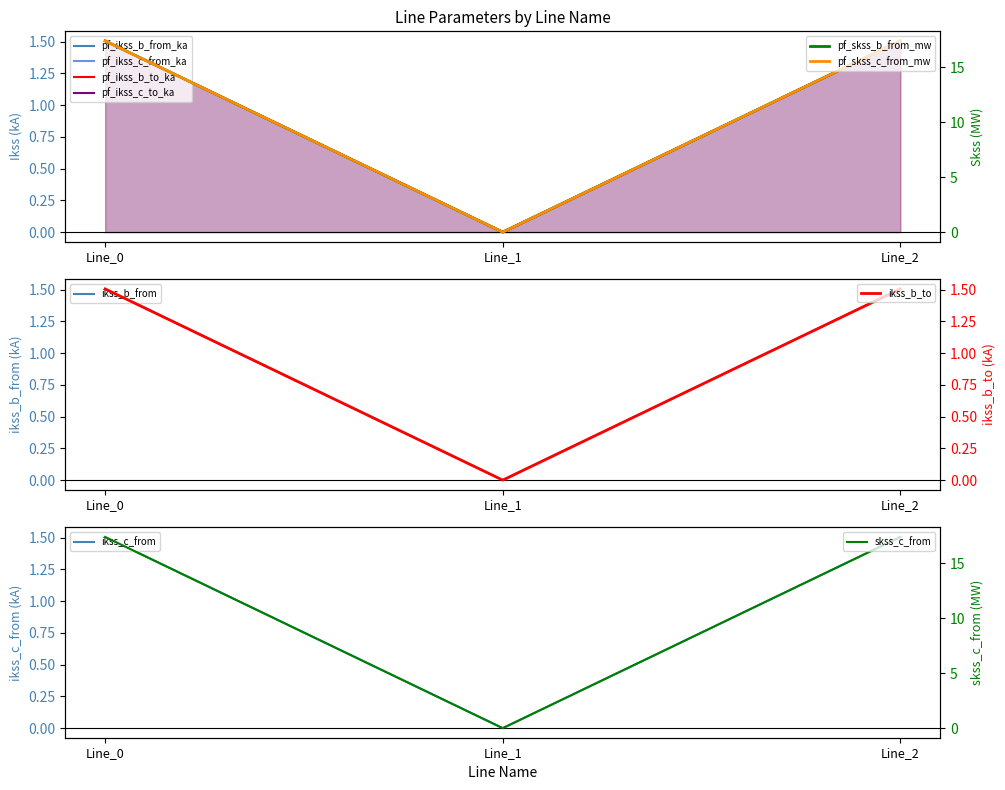

At how many categories does at least one series exceed 11?

2